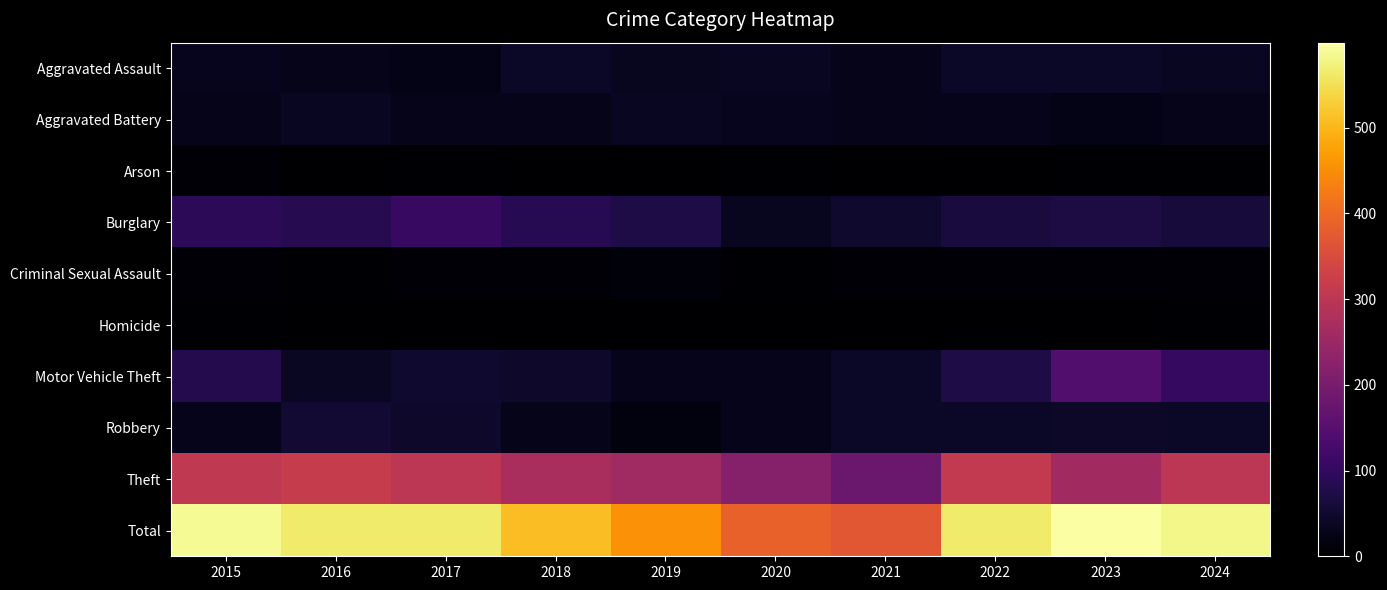

What is the total value across all series at 2020?

776